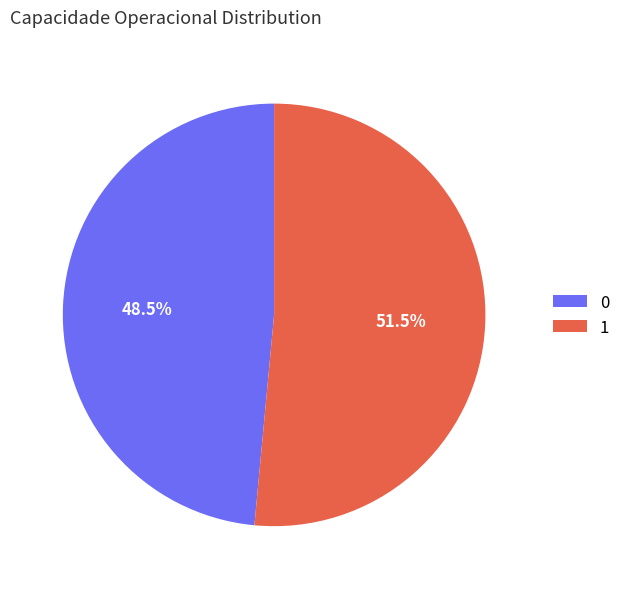

To the nearest percent, what is the combined percentage of 1 and 0?

100%